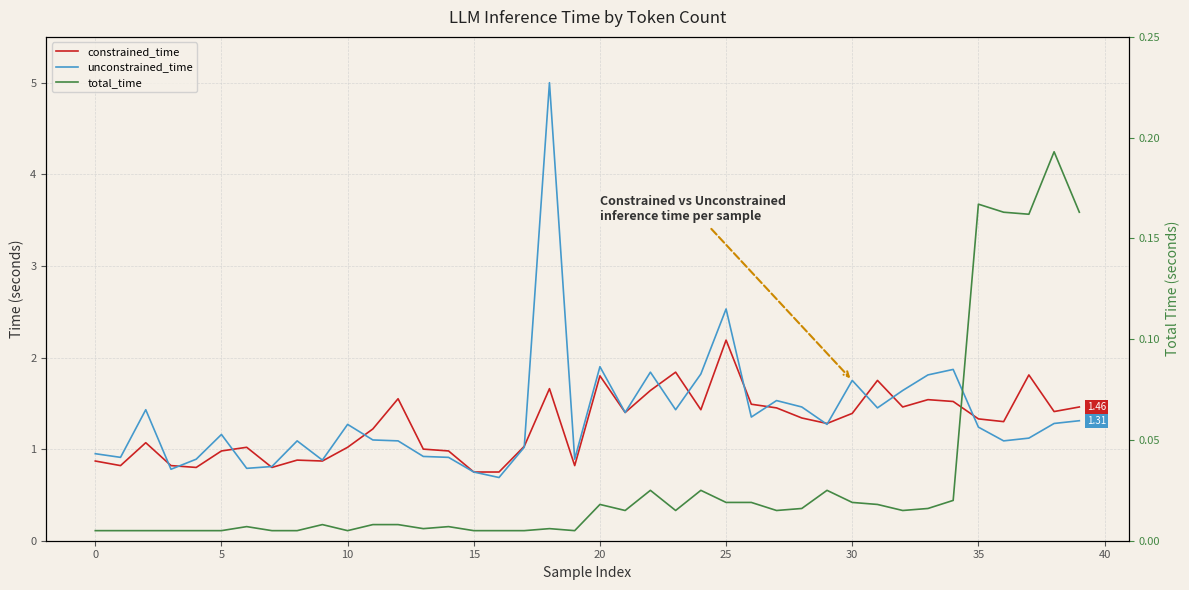

What is the total value across all series at 26?

2.9